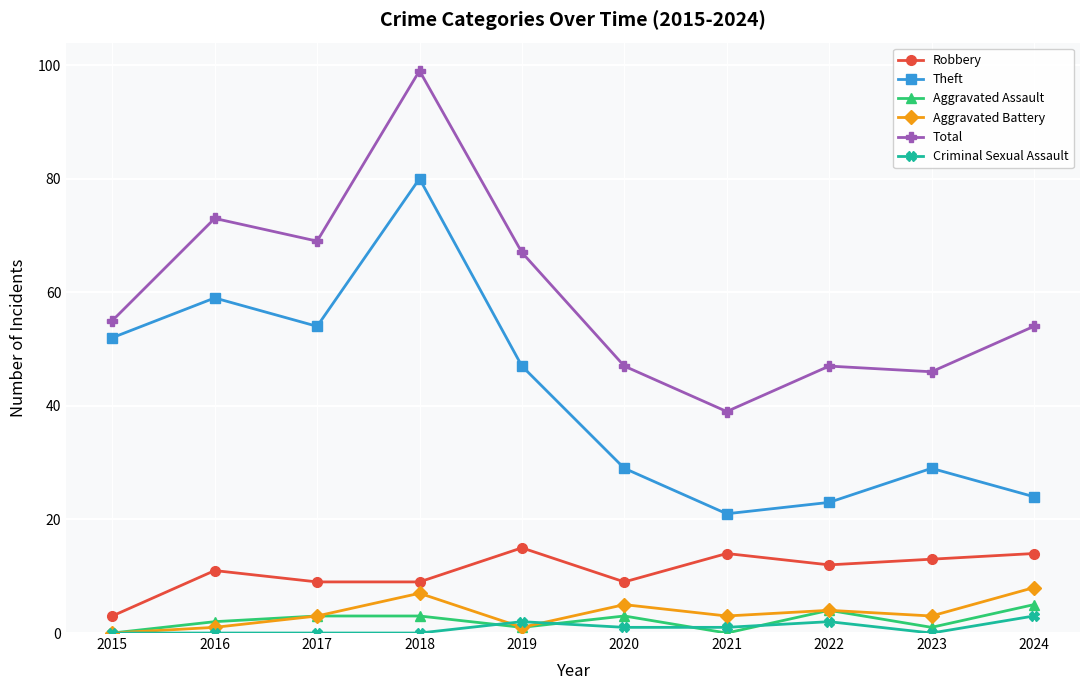

What is the spread (max minus min) of values at 2018?

99